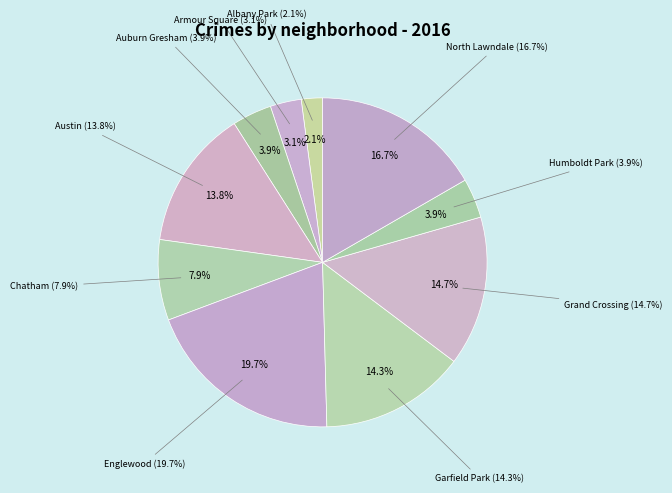

Does any single category account for the majority?

No